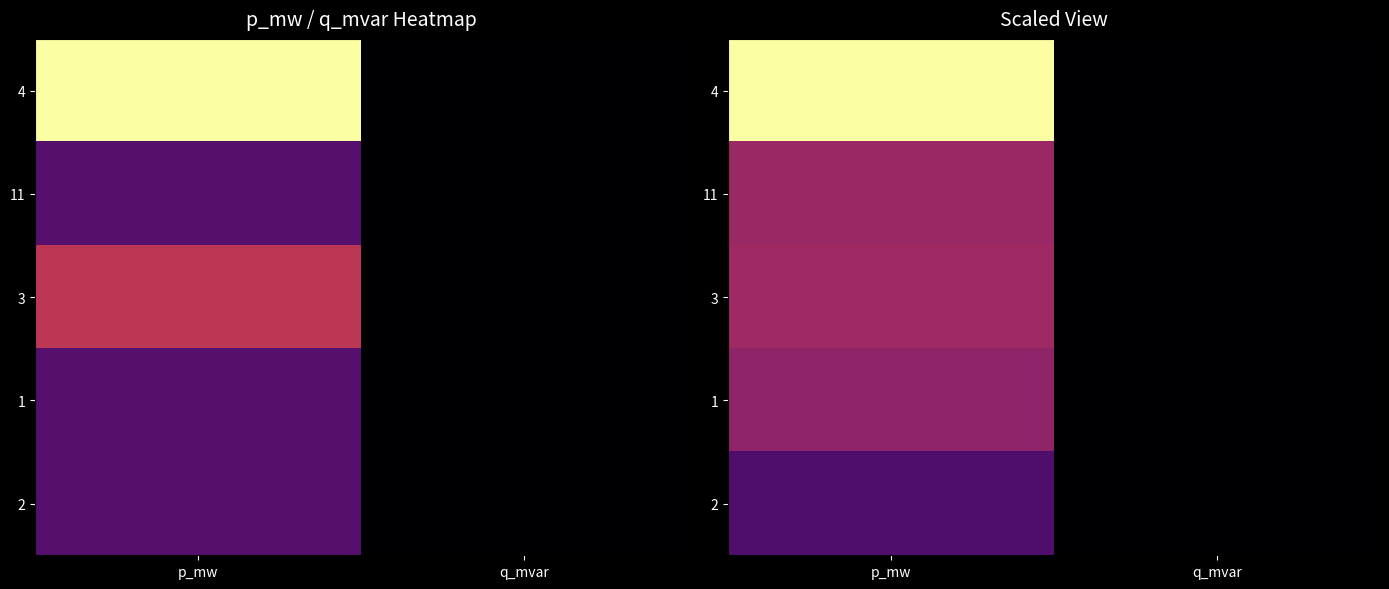

The 1 series shows -0.0 at q_mvar. True or false?

False